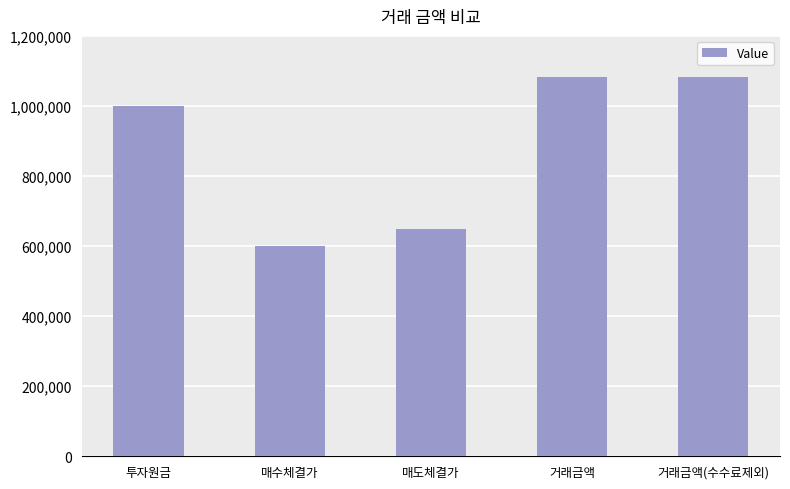

True or false: the data shows 346961.9 at 거래금액.

False